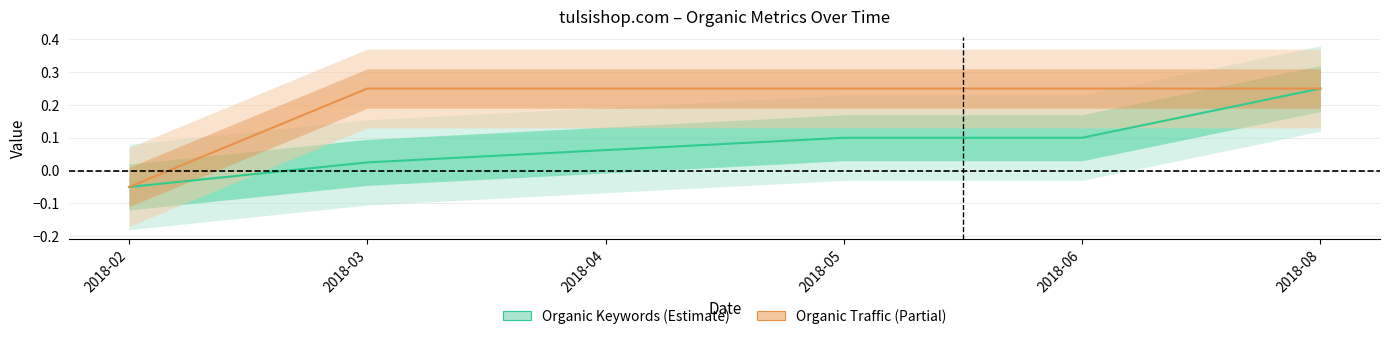

What is the highest value of the Organic Traffic series?

0.2